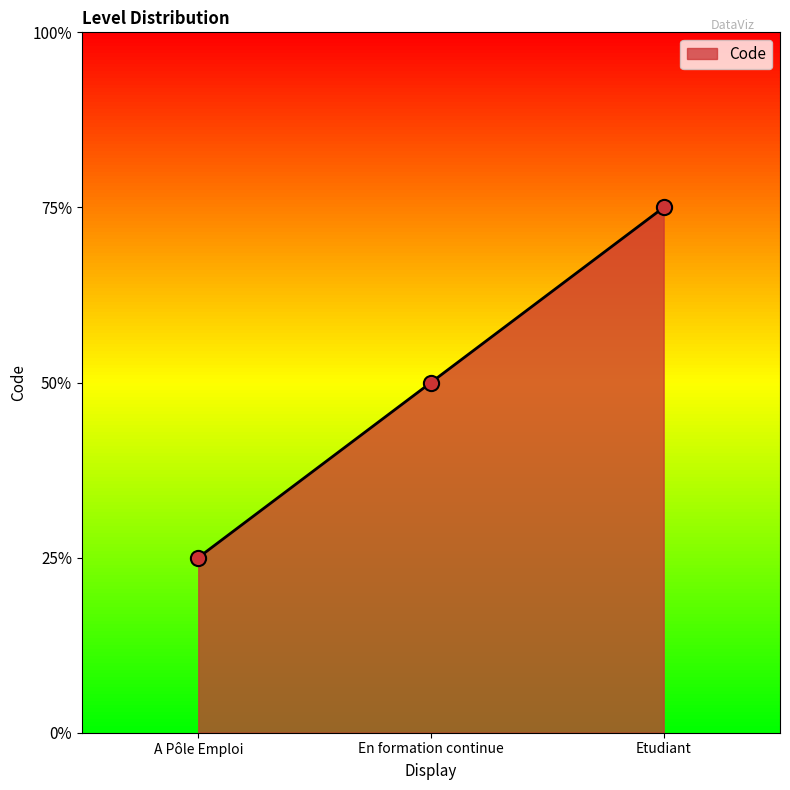

Is this an area chart (filled region under the line)?

Yes